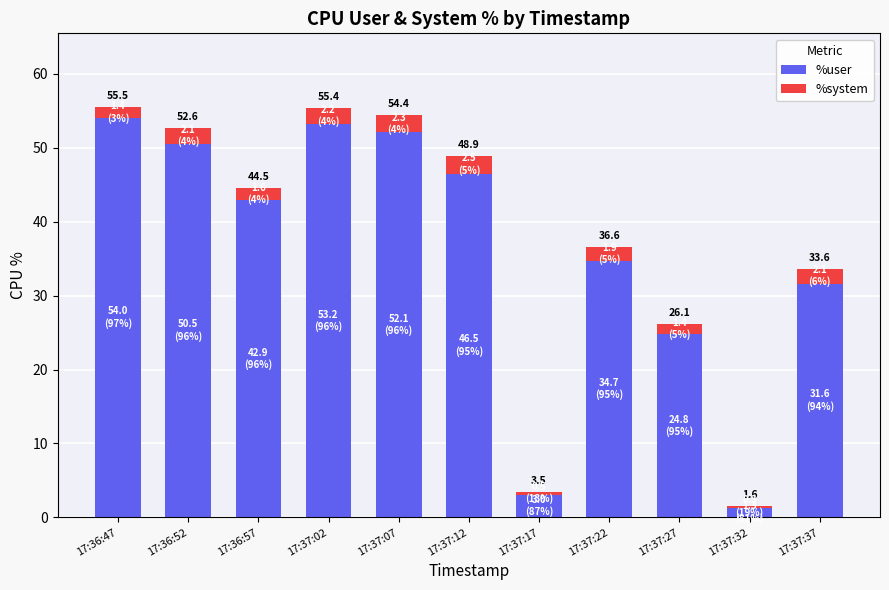

Are the bars grouped side by side (vs. stacked)?

No